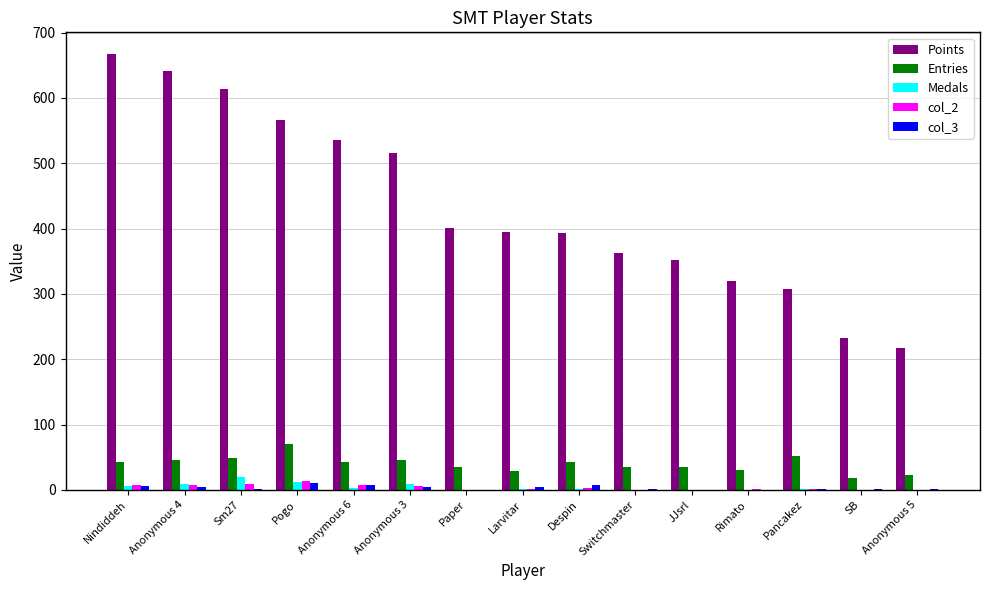

At which label does Entries reach its peak?

Pogo